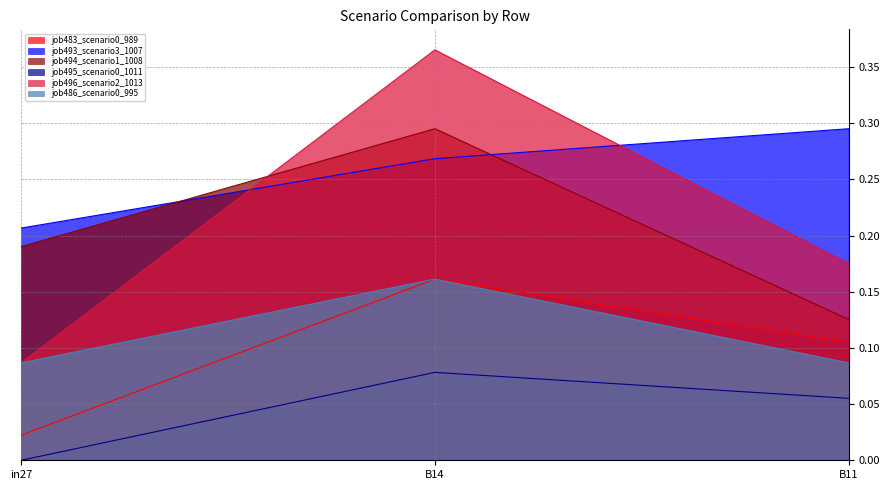

The job483_scenario0_989 series shows 0.2 at B14. True or false?

False